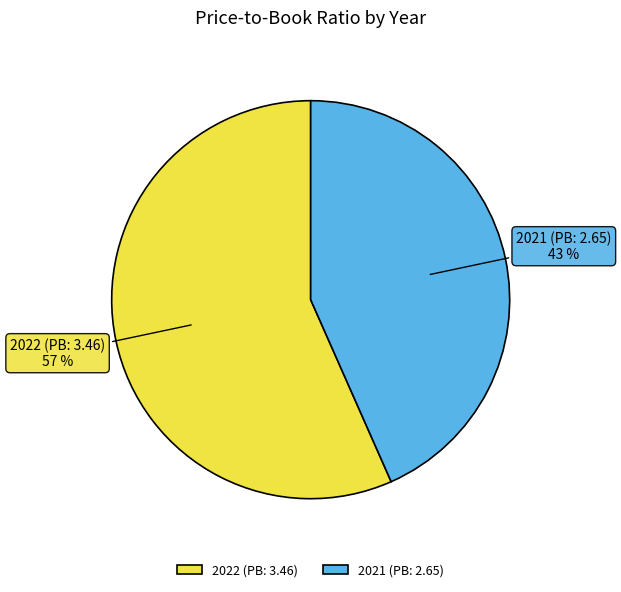

Do 2021 (PB: 2.65) and 2022 (PB: 3.46) together represent more than half of the pie?

Yes